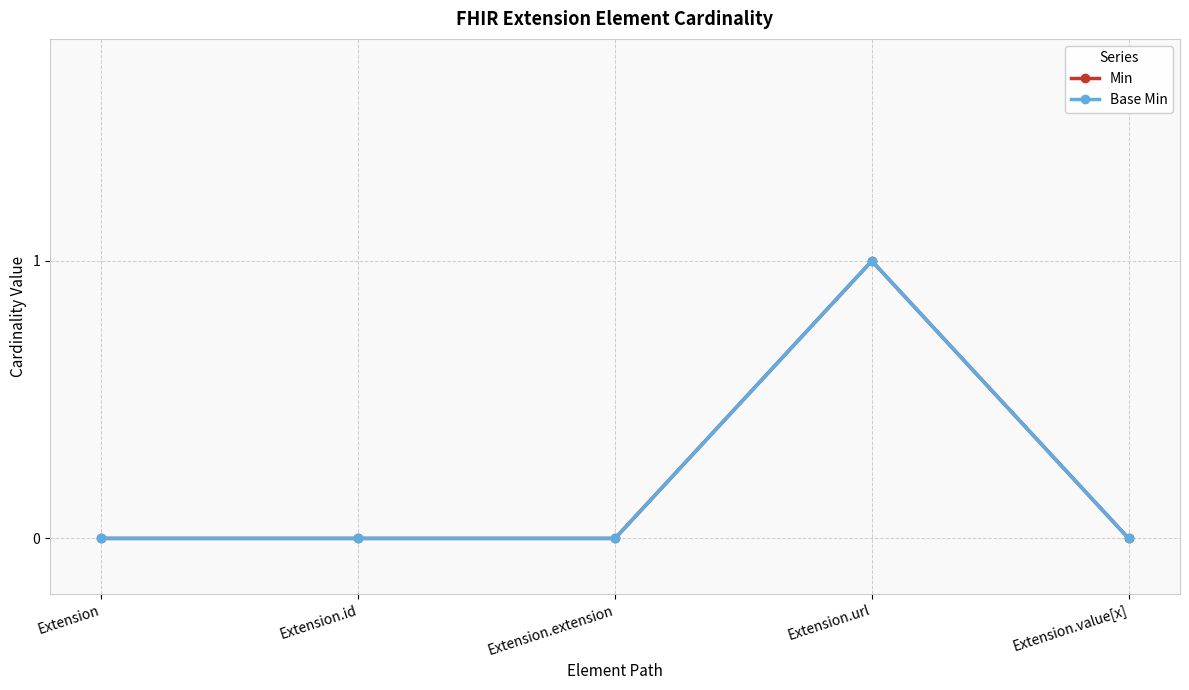

The Base Min series shows 1 at Extension.value[x]. True or false?

False